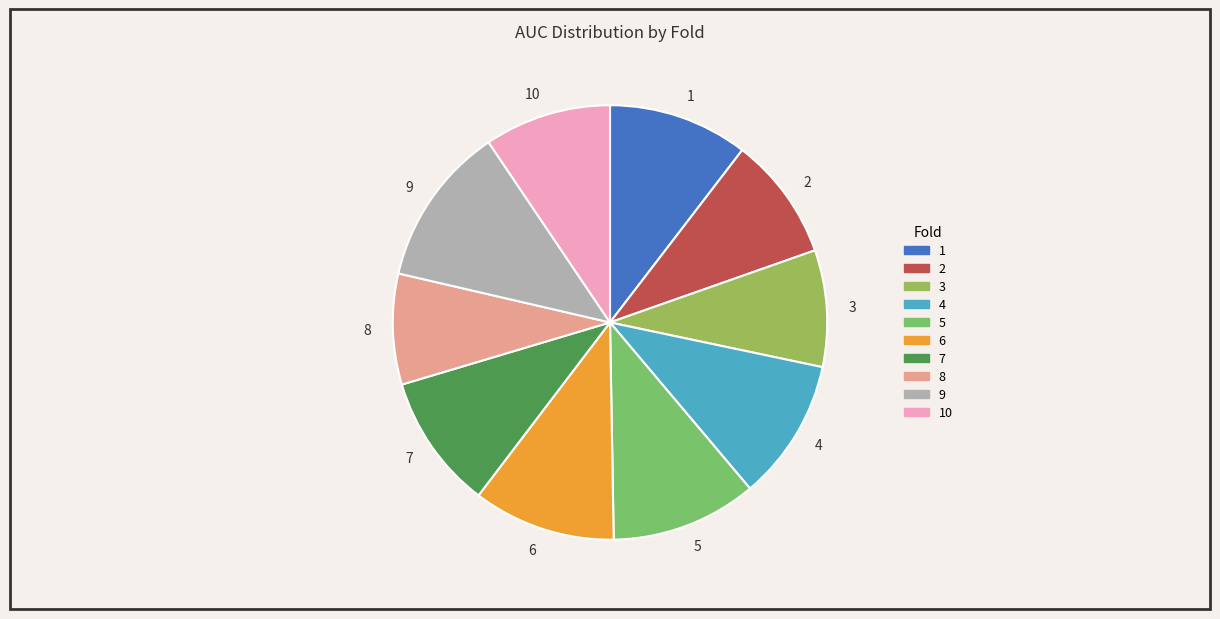

Is it true that 6 is 22% of the pie?

False